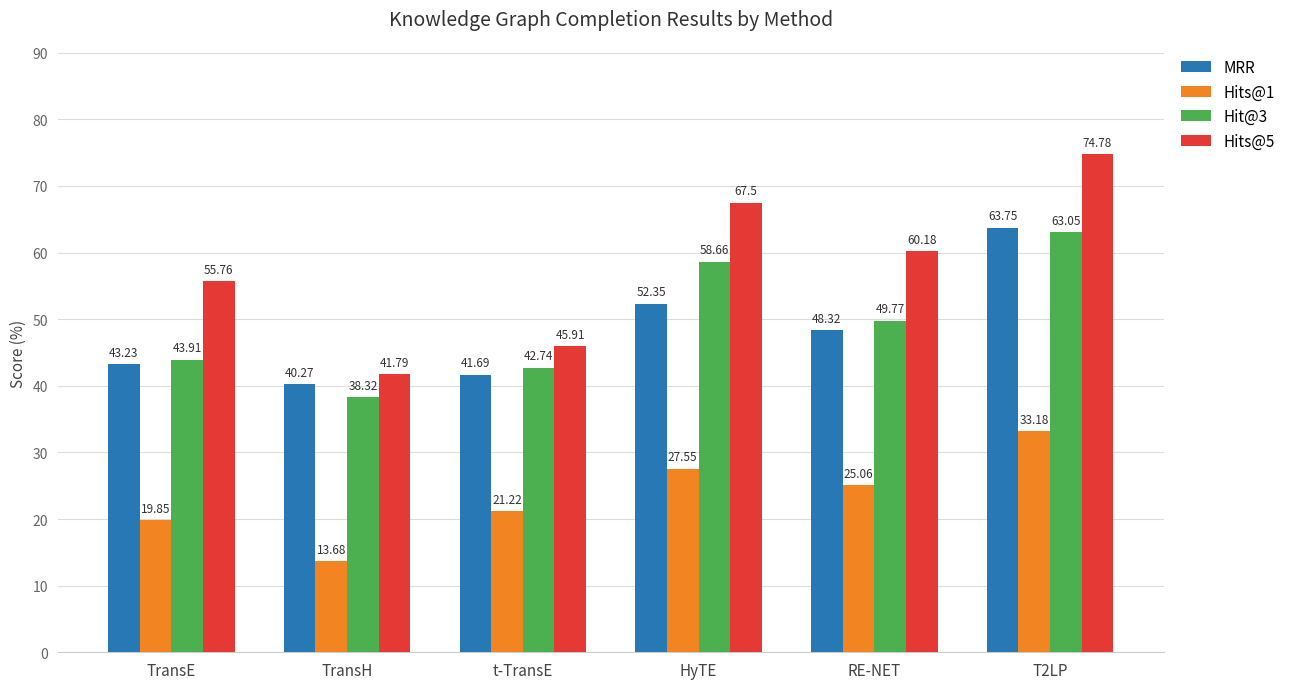

What is the average value of the Hits@5 series?

57.7